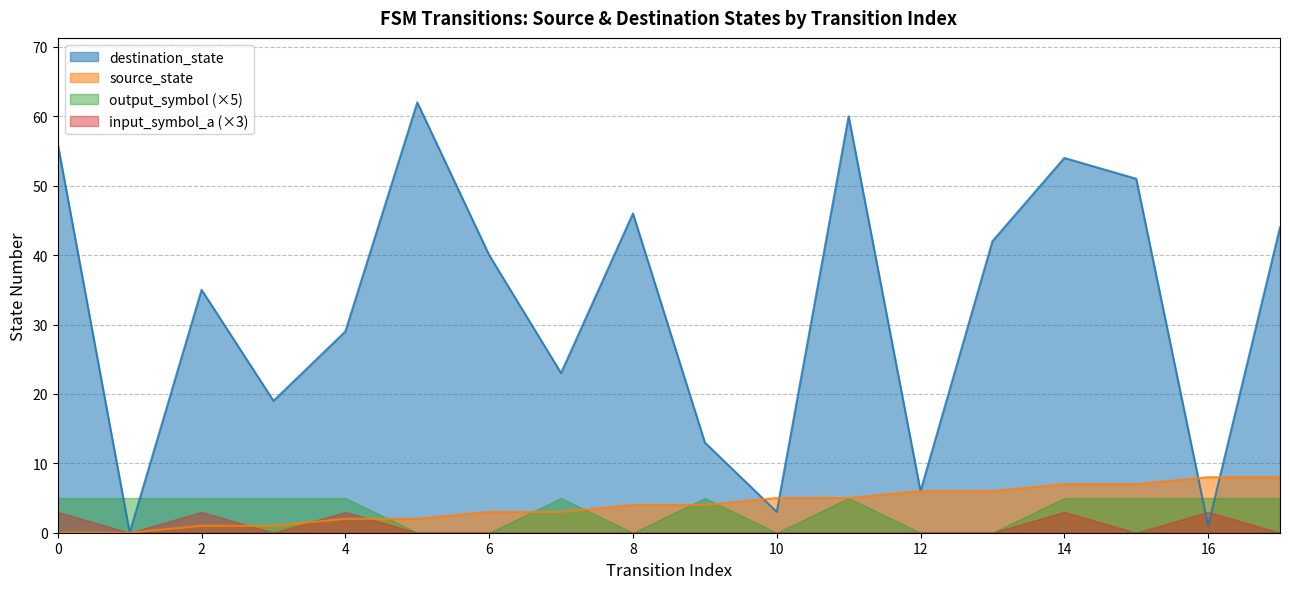

How many interior local valleys does the destination_state series have?

6